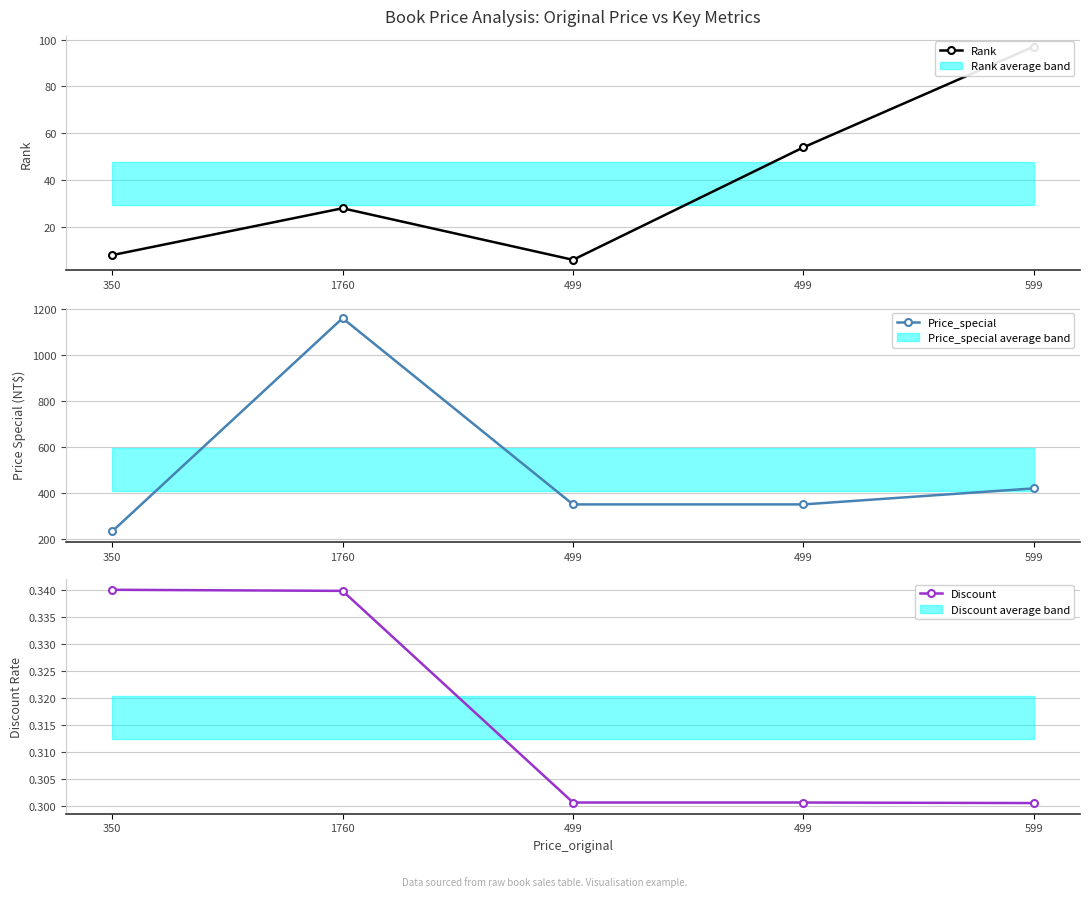

What is the minimum value shown in the chart?

0.3